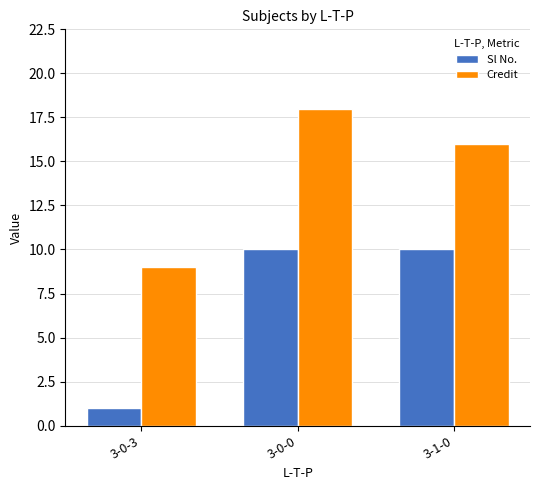

Reading right to left, list all the values displayed in this chart.

Sl No.: 3-1-0=10	3-0-0=10	3-0-3=1
Credit: 3-1-0=16	3-0-0=18	3-0-3=9